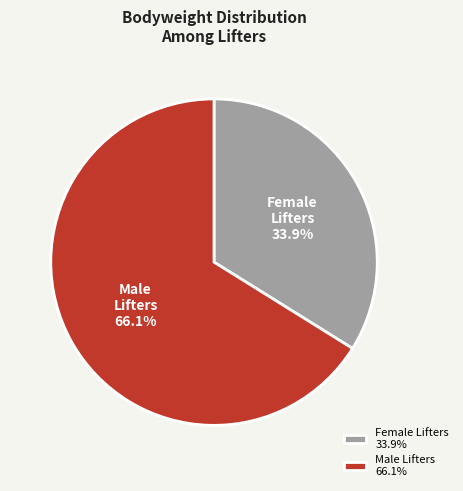

Is there a majority slice in this chart?

Yes